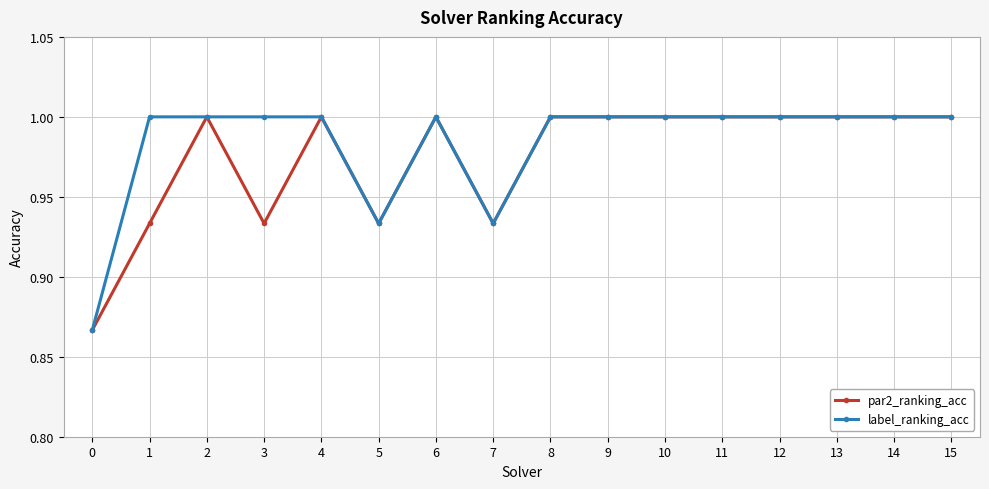

Is it true that par2_ranking_acc equals 1.3 at 9?

False